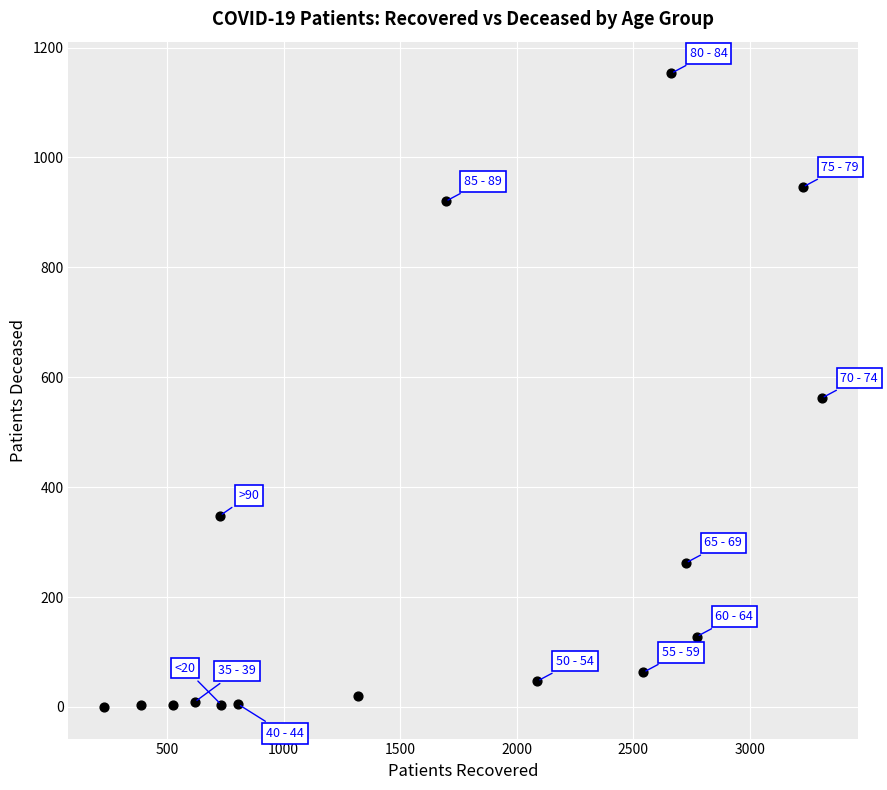

What Y value in the scatter plot is closest to 576?

562